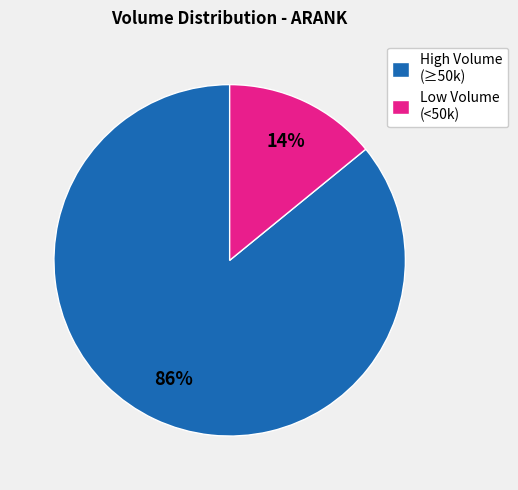

To the nearest percent, what portion does Low Volume (<50k) represent?

14%